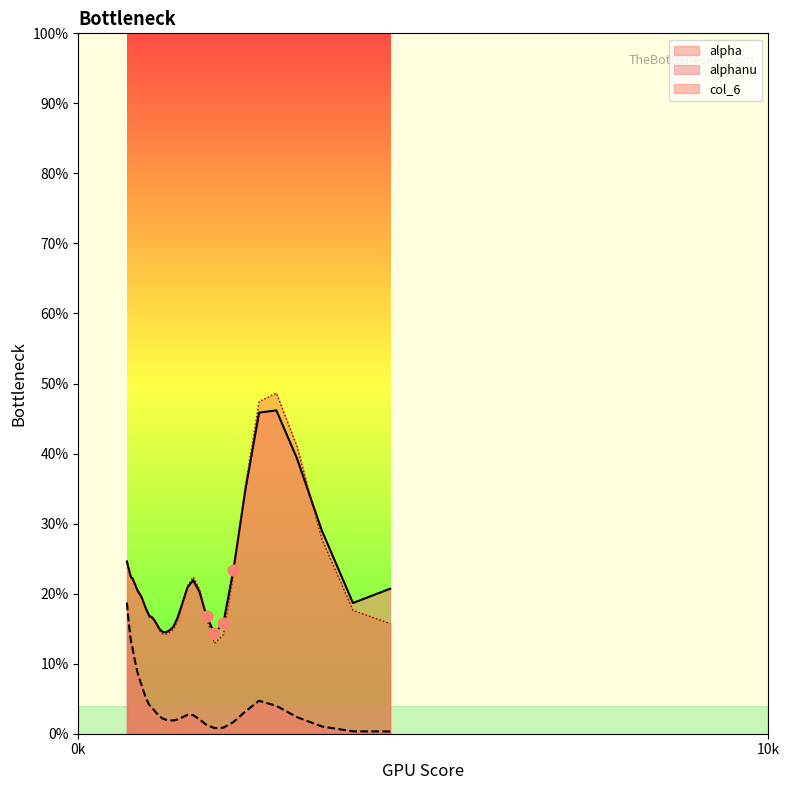

Which series has the largest Y range (max minus min)?

col_6